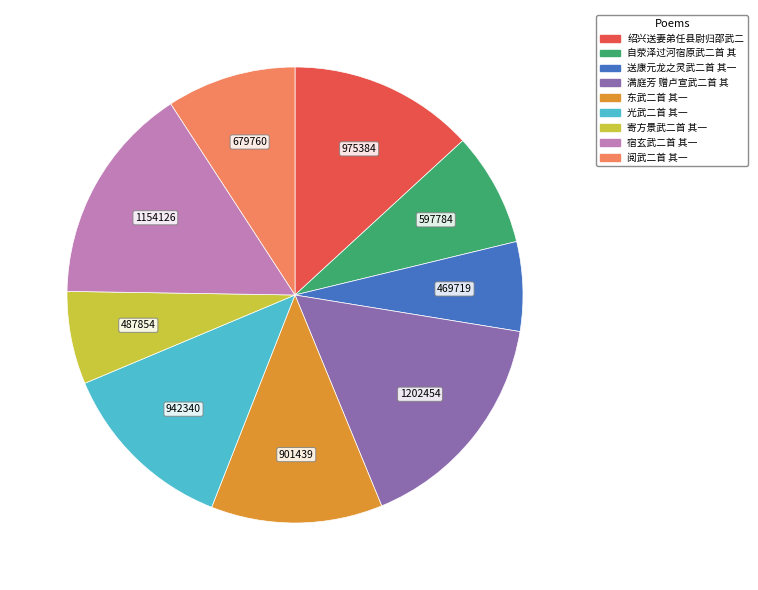

Is there any slice that represents more than half of the pie?

No